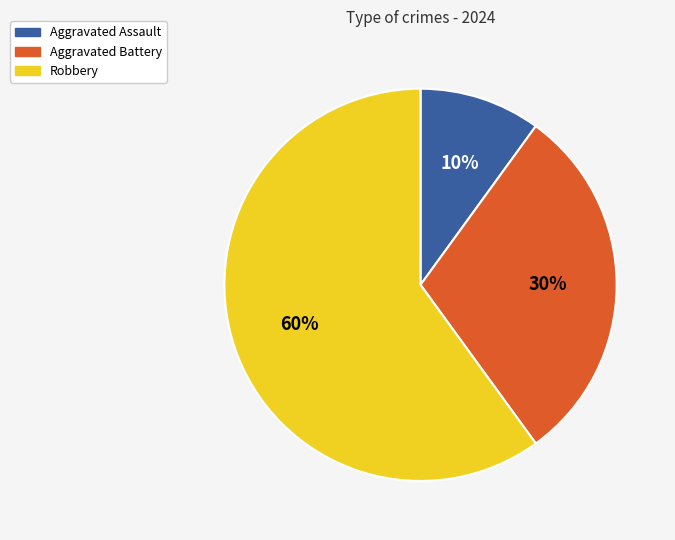

To the nearest percent, what is the average slice percentage?

33%